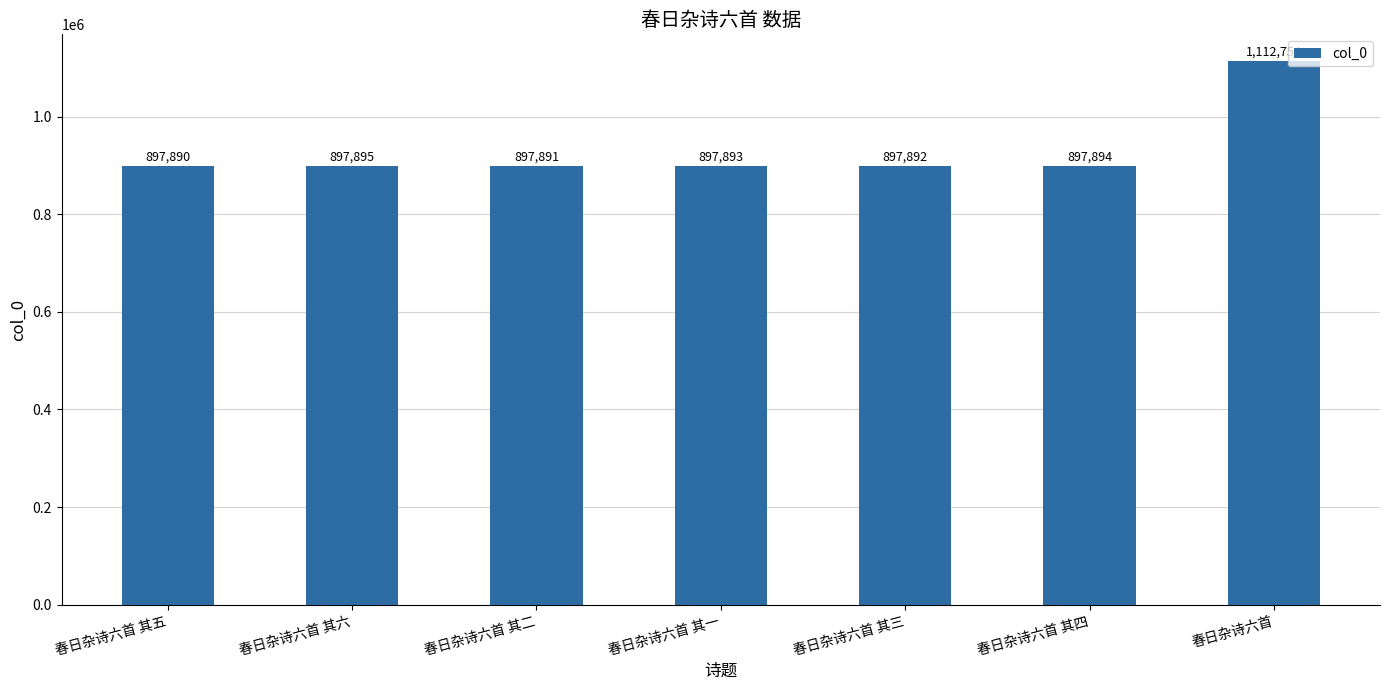

The chart shows a value of 897892 at 春日杂诗六首 其三. True or false?

True